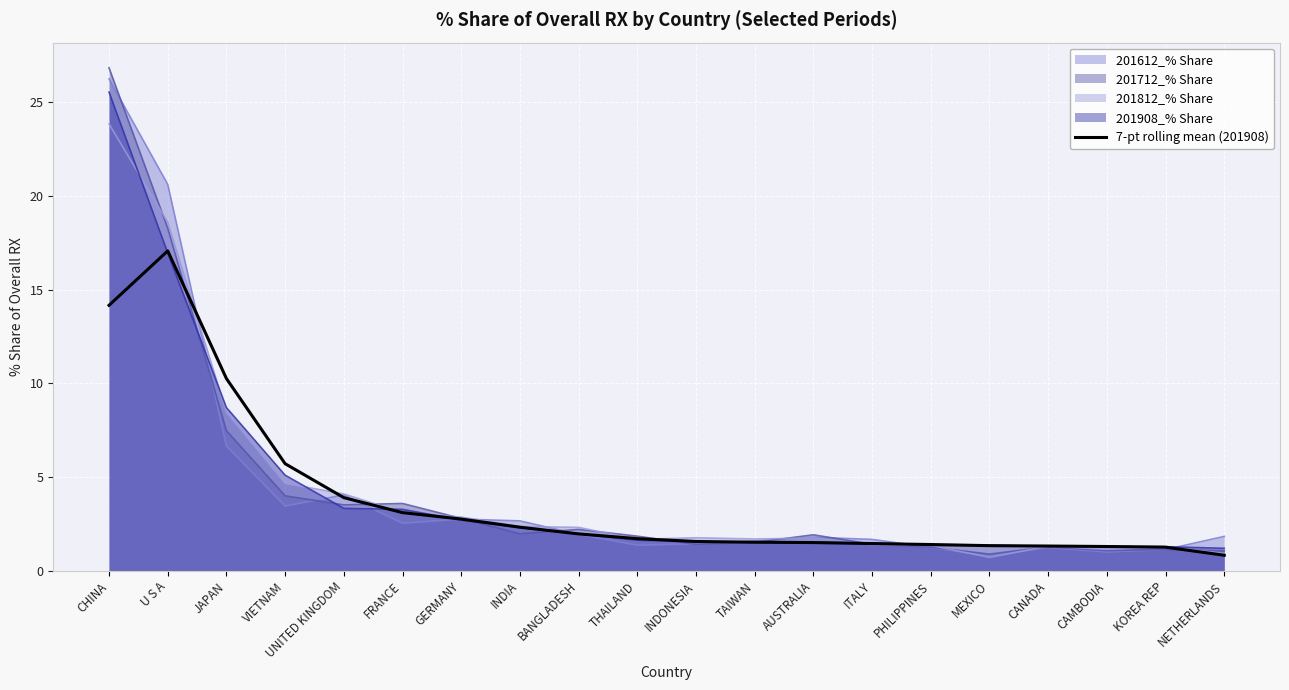

What is the greatest value displayed?

26.8